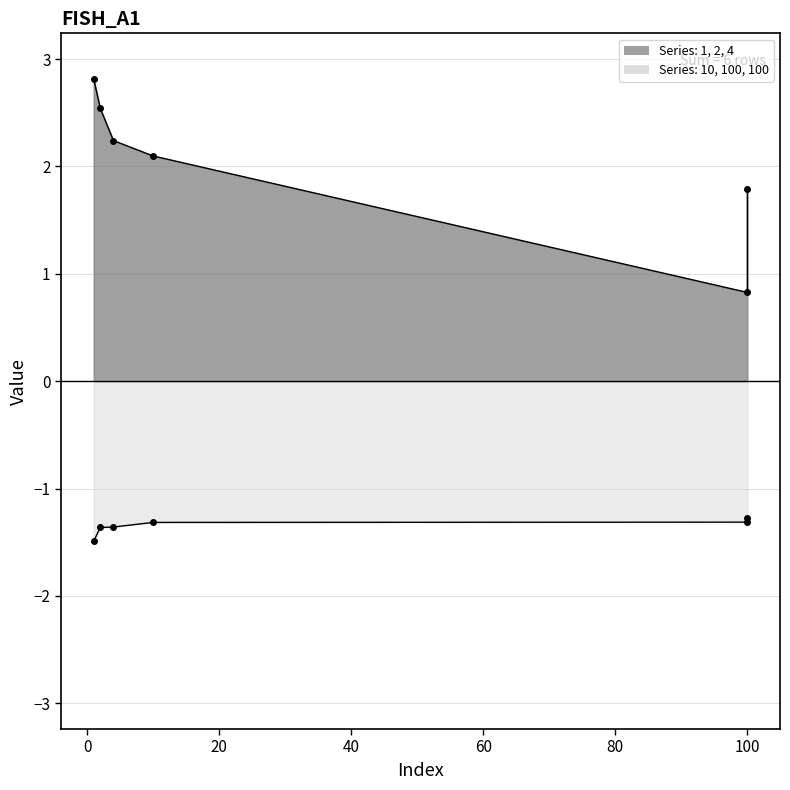

The 1 series shows 1.4 at 2. True or false?

False